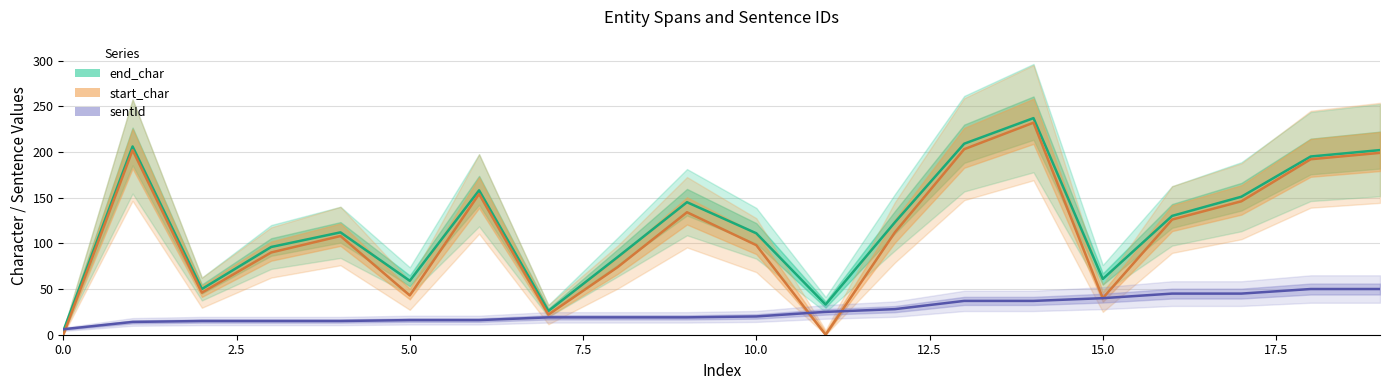

Which series has the largest total across all categories?

end_char